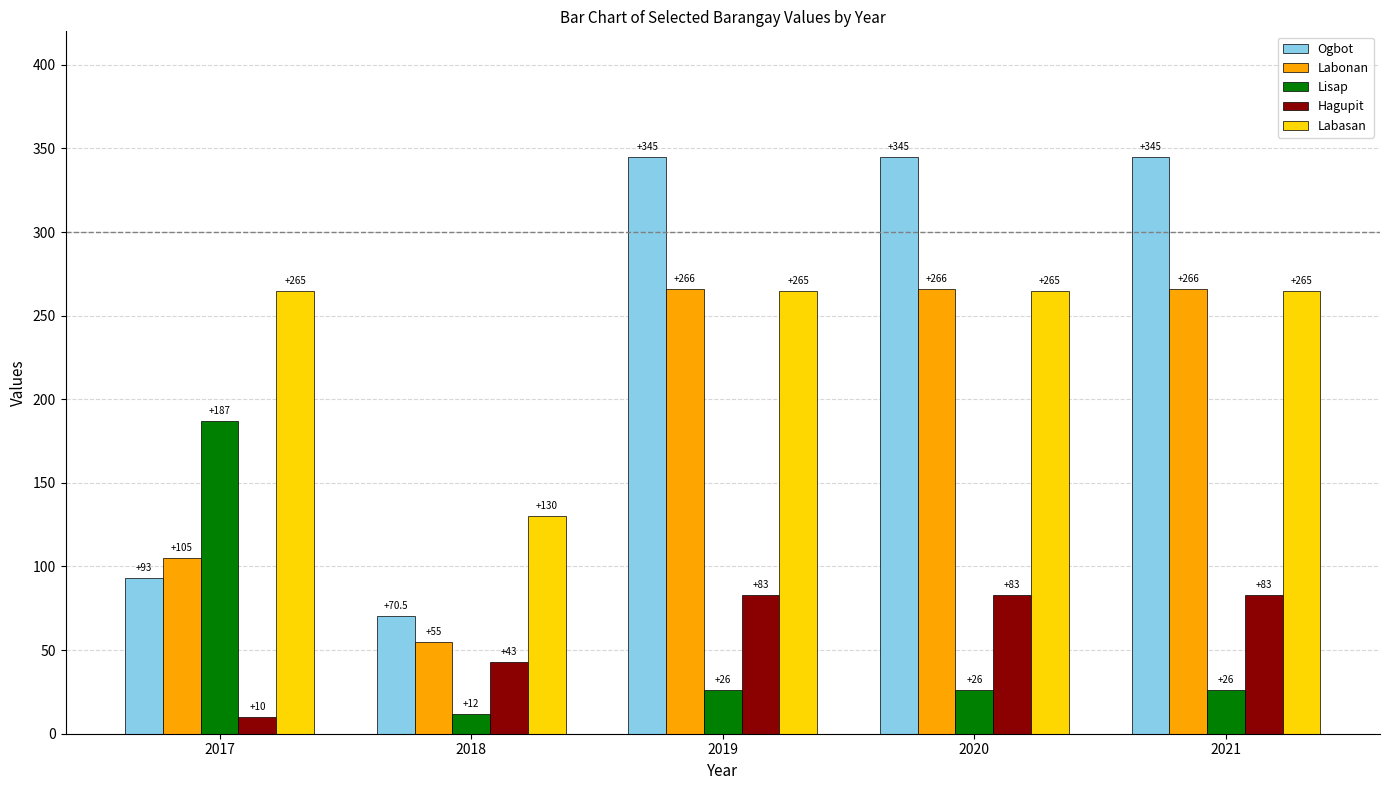

What value does the Ogbot series have at 2018?

70.5